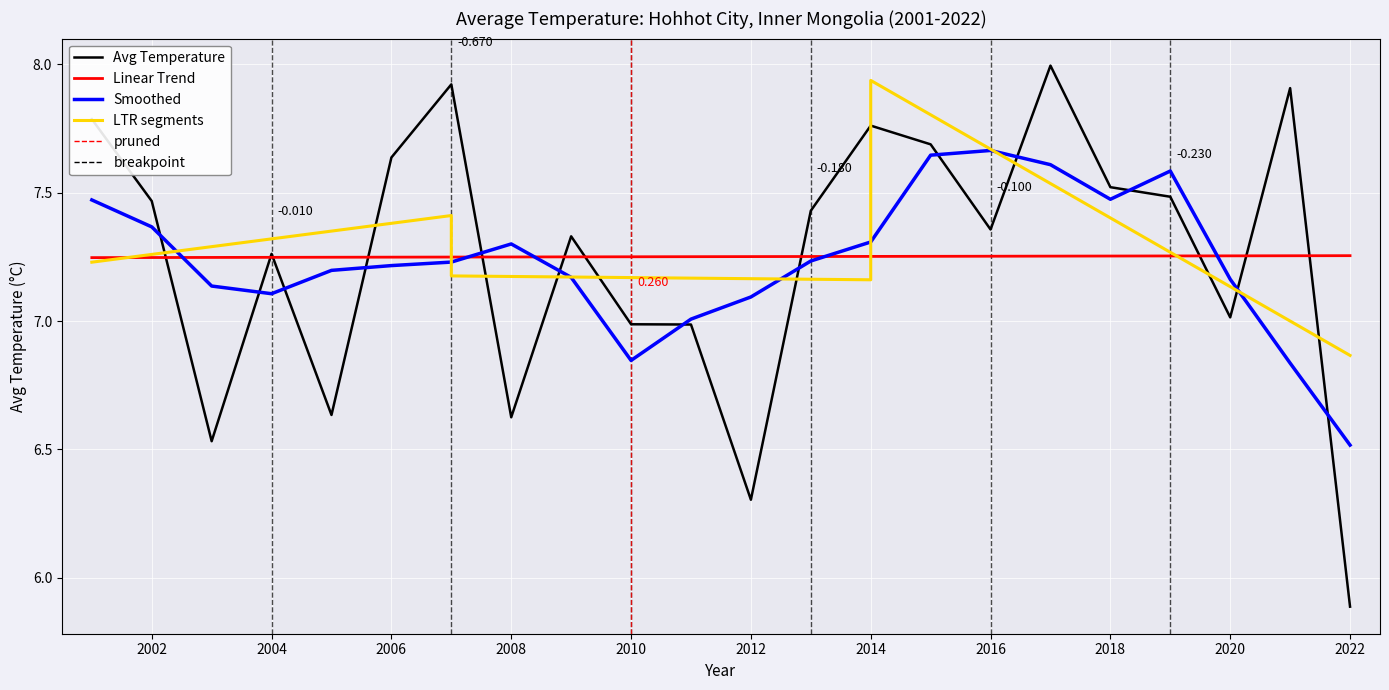

What is the difference between the values at 2005 and 2009?

0.7